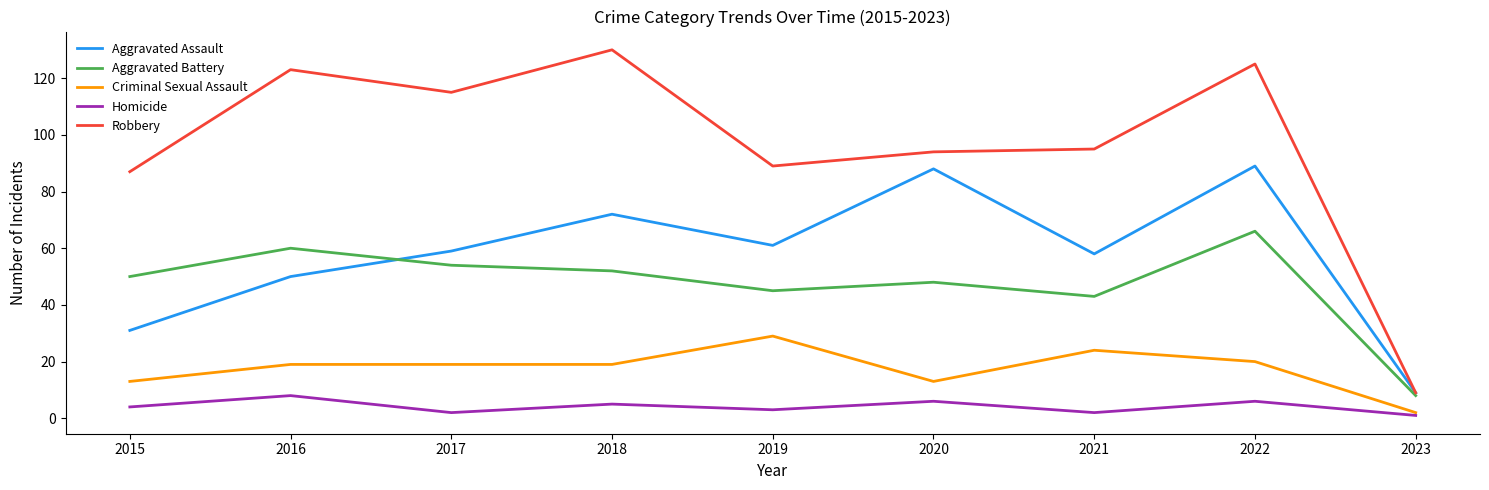

Where is Aggravated Assault nearest to the value 49?

2016